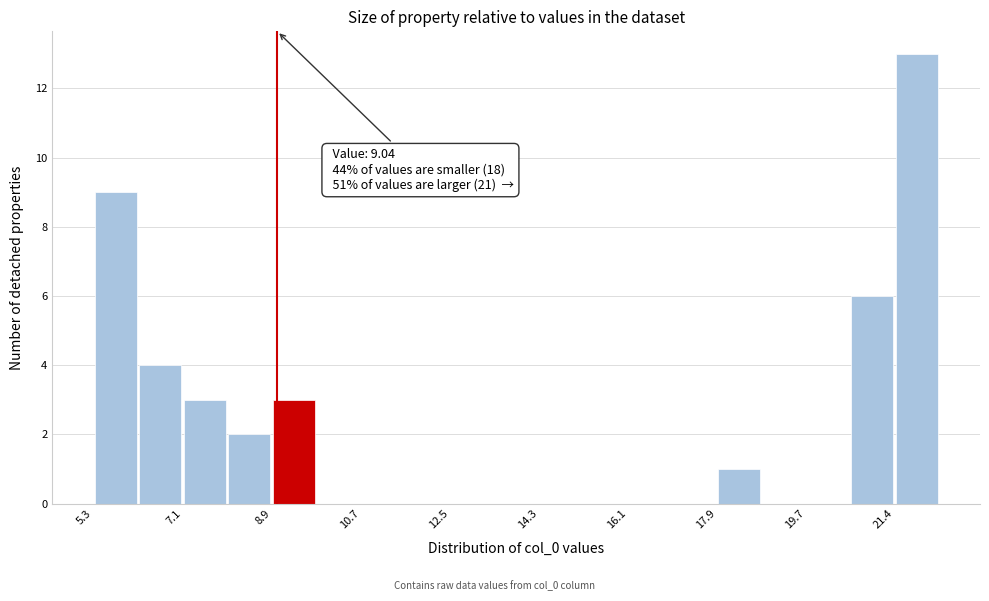

Over which range of the x-axis is the bar tallest?

21.4 to 22.4